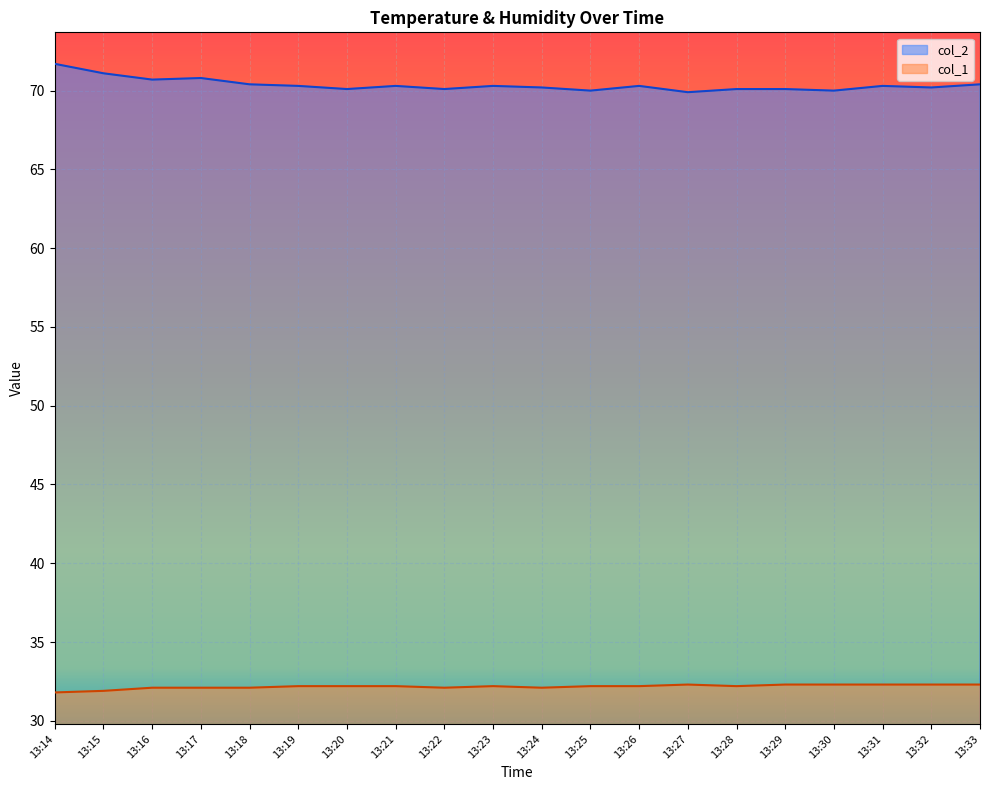

What value does the col_1 series have at 13:24?

32.1